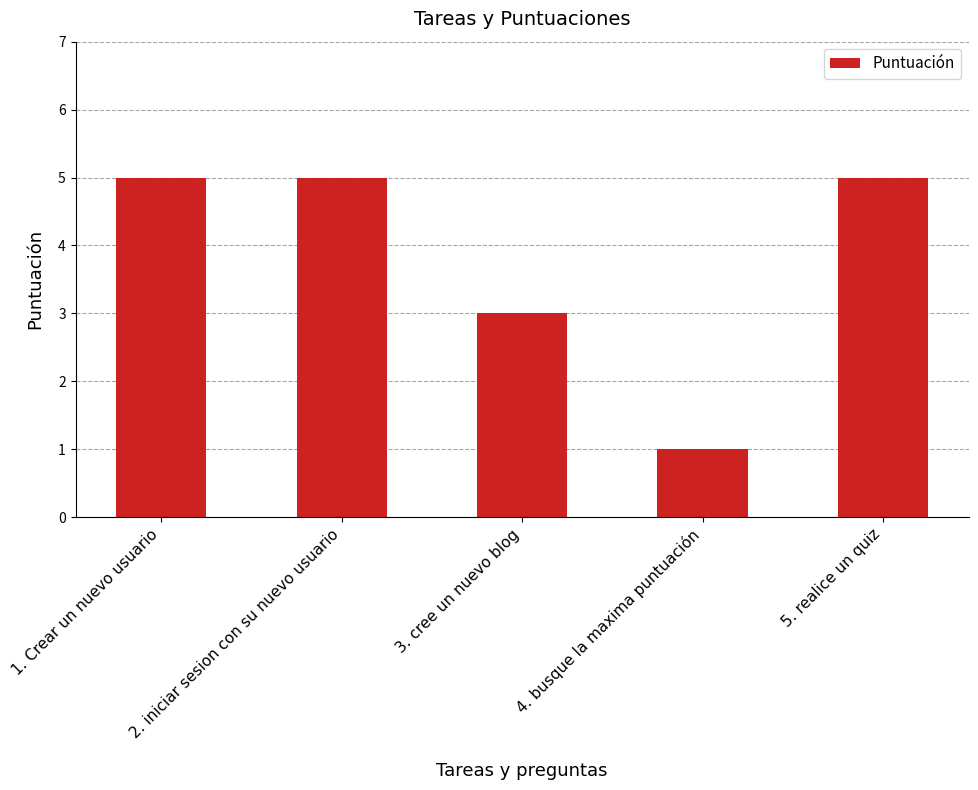

Approximately how many times larger is the value at 1. Crear un nuevo usuario compared to 4. busque la maxima puntuación?

5.0